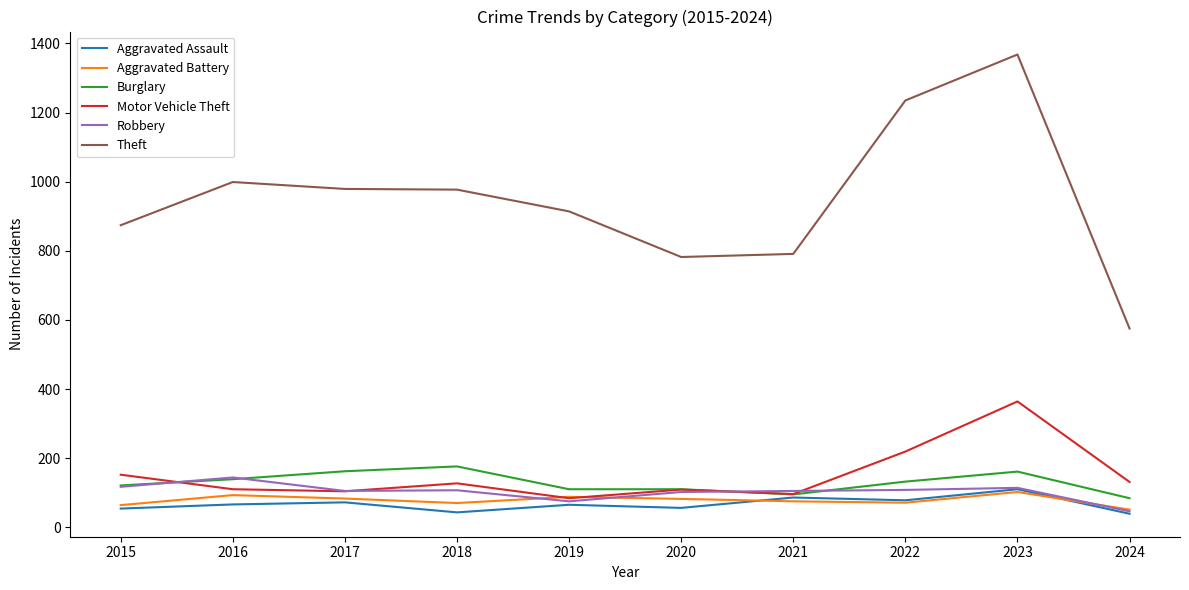

True or false: Burglary and Motor Vehicle Theft cross at least once.

True